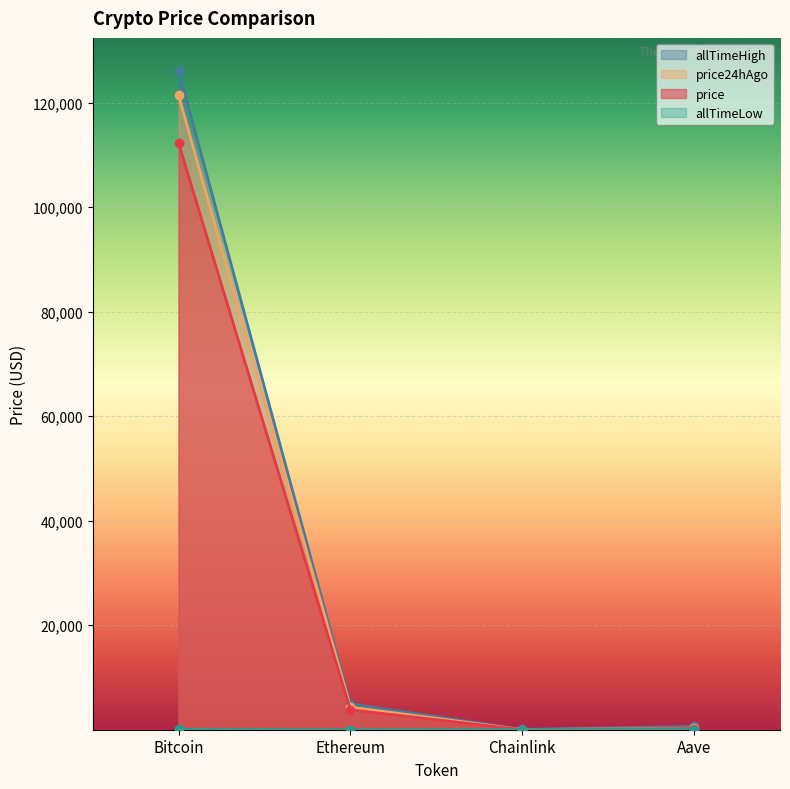

How many lines are shown in the chart?

4